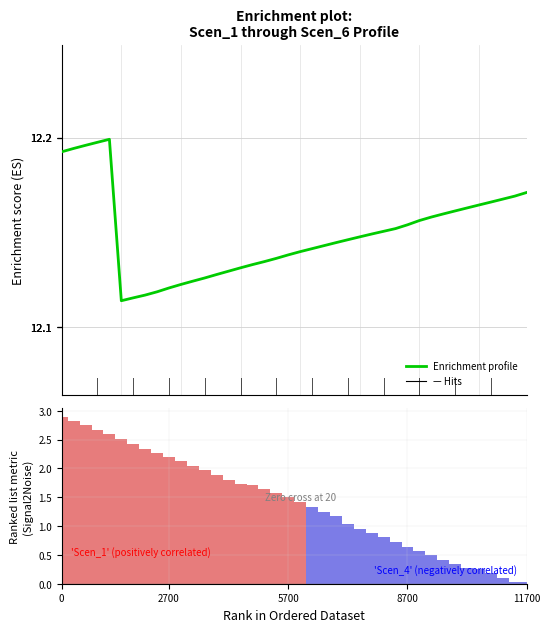

The Enrichment profile series shows 12.2 at 28. True or false?

True